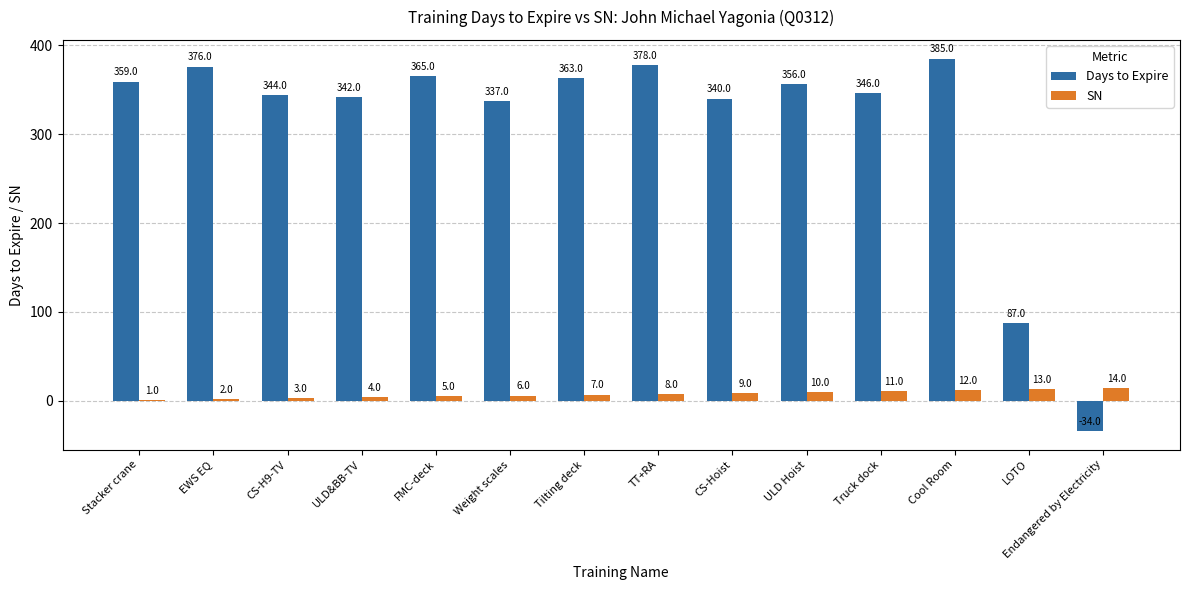

What is the sum of all SN values?

105